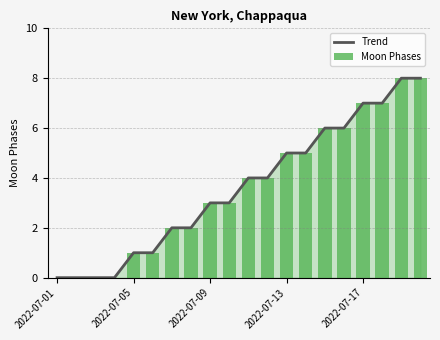

At which category does the chart reach its minimum across all series?

2022-07-01